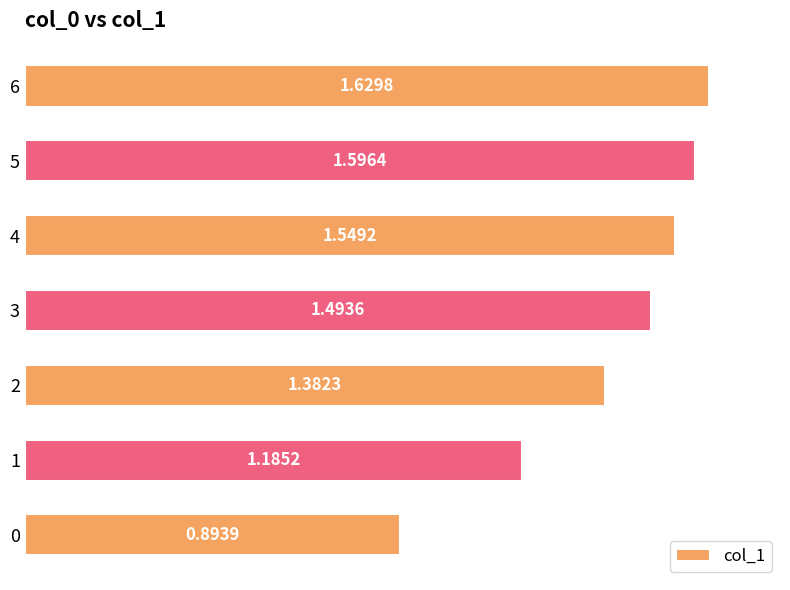

What is the ratio of the value at 1 to the value at 5?

0.7